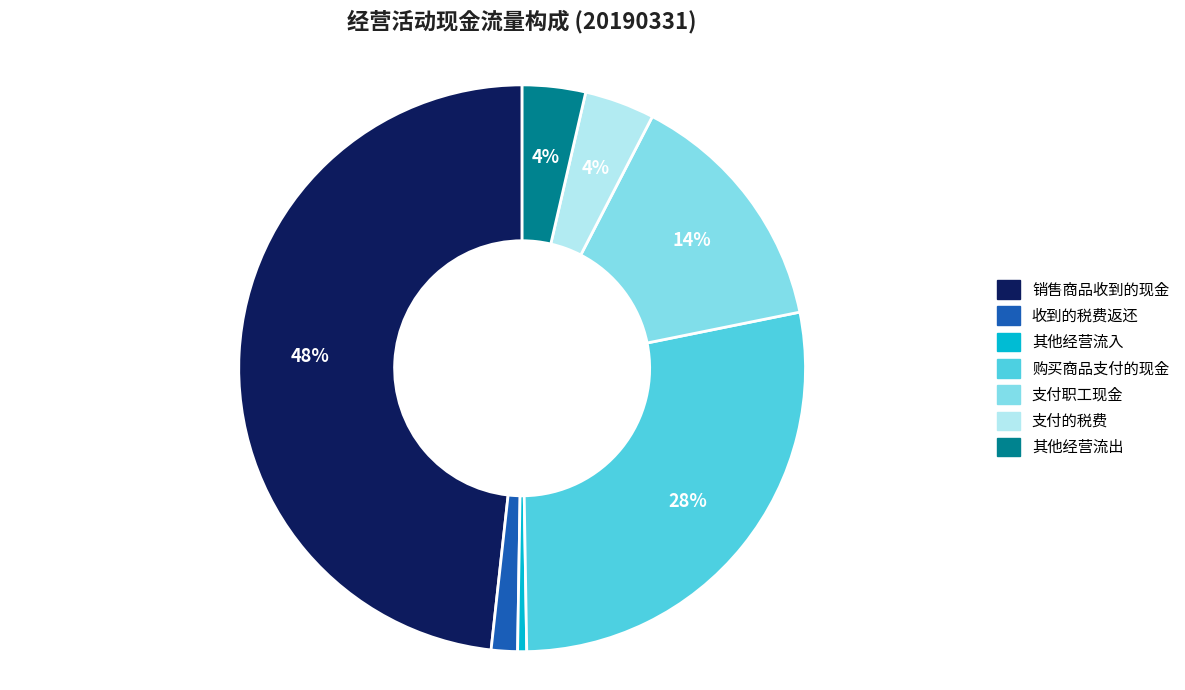

Does any single category account for the majority?

No